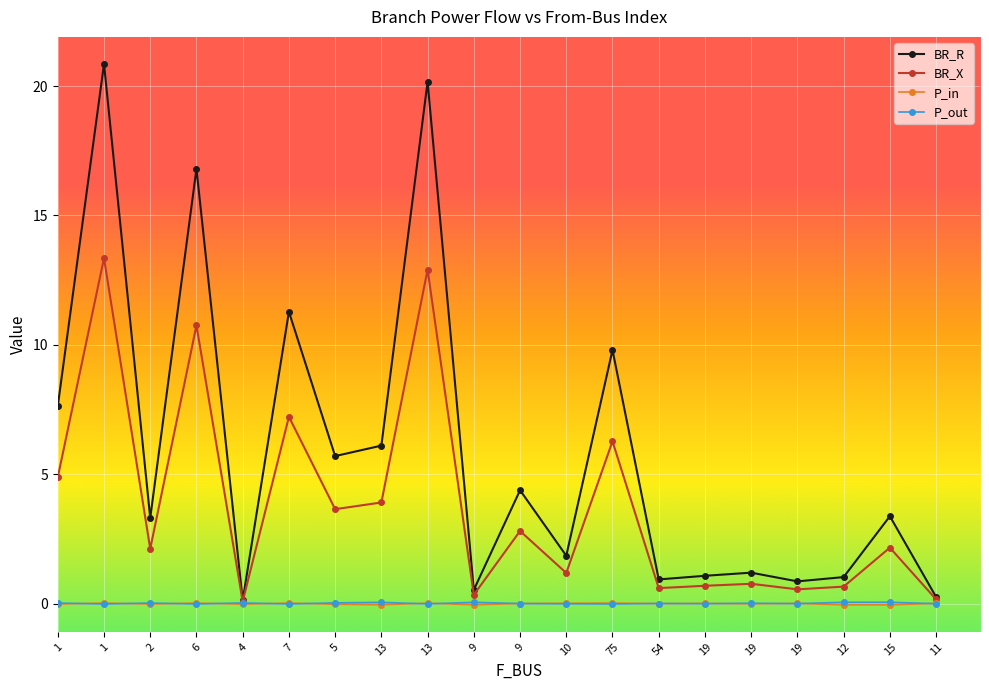

Reading right to left, extract all data points from this chart.

BR_R: 0.3	3.4	1.0	0.9	1.2	1.1	0.9	9.8	1.8	4.4	0.5	20.2	6.1	5.7	11.3	0.1	16.8	3.3	20.9	7.6
BR_X: 0.2	2.2	0.7	0.5	0.8	0.7	0.6	6.3	1.2	2.8	0.3	12.9	3.9	3.6	7.2	0.1	10.8	2.1	13.3	4.9
P_in: 0.0	-0.1	-0.0	0.0	-0.0	0.0	-0.0	0.0	0.0	0.0	-0.0	0.0	-0.0	-0.0	0.0	-0.0	0.0	-0.0	0.0	-0.0
P_out: -0.0	0.1	0.0	-0.0	0.0	-0.0	0.0	-0.0	-0.0	-0.0	0.0	-0.0	0.0	0.0	-0.0	0.0	-0.0	0.0	-0.0	0.0